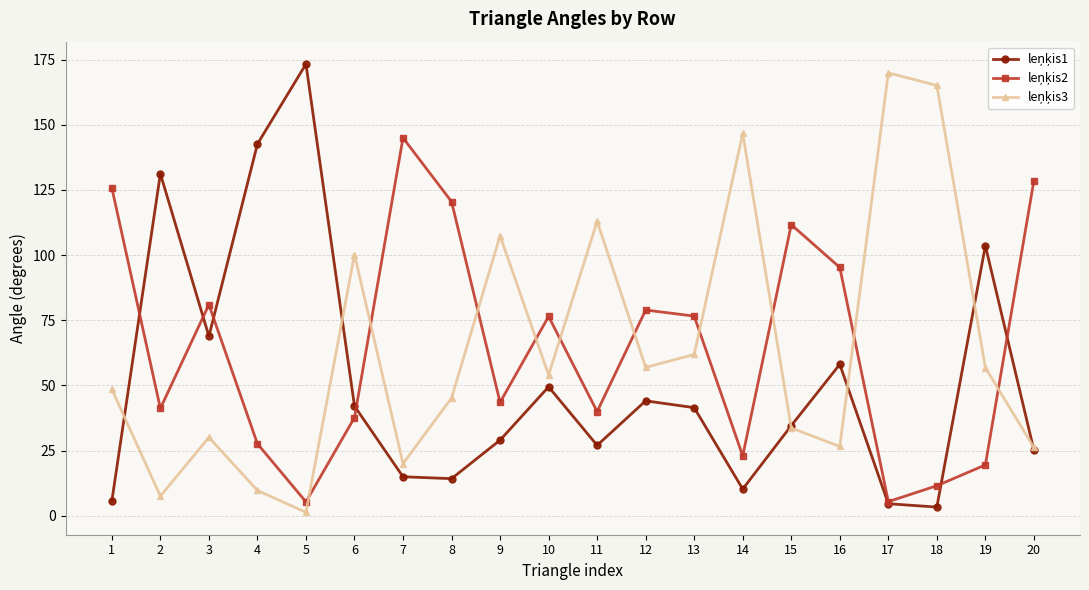

What is the greatest value displayed?

173.3